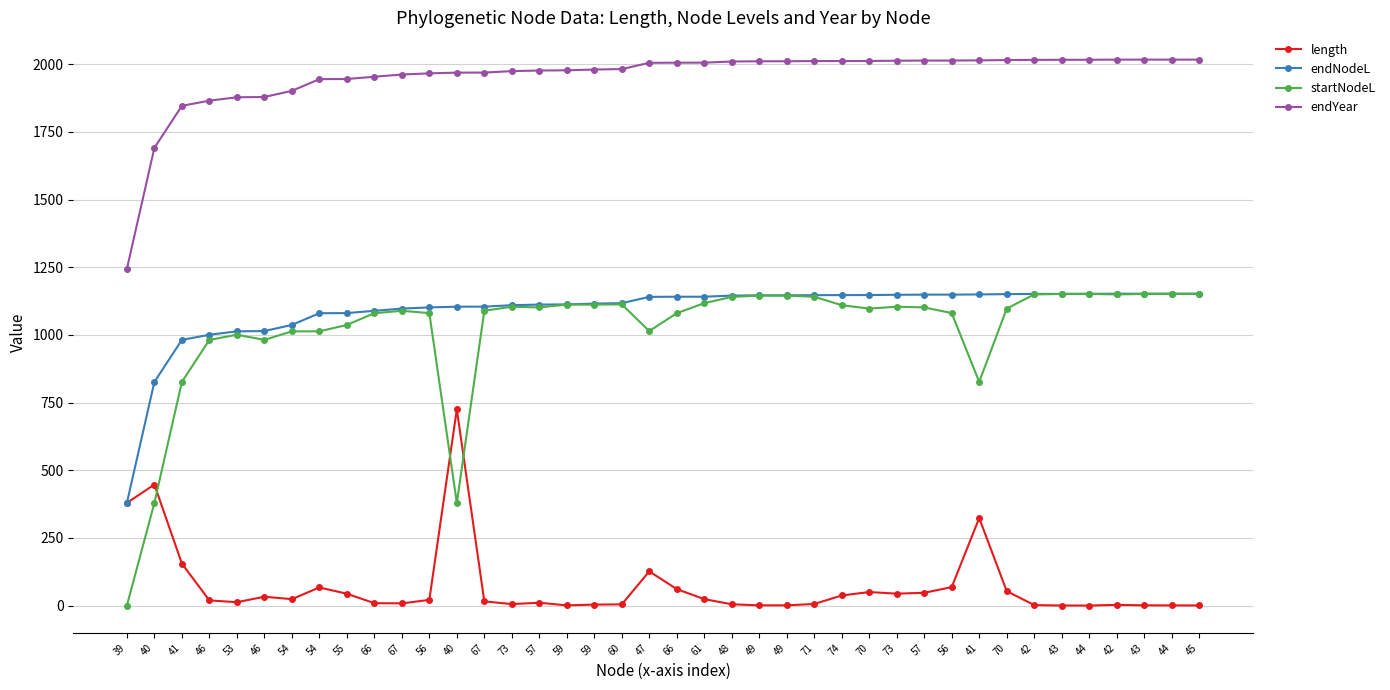

What is the difference between the second highest and second lowest values in the startNodeL series?

772.4